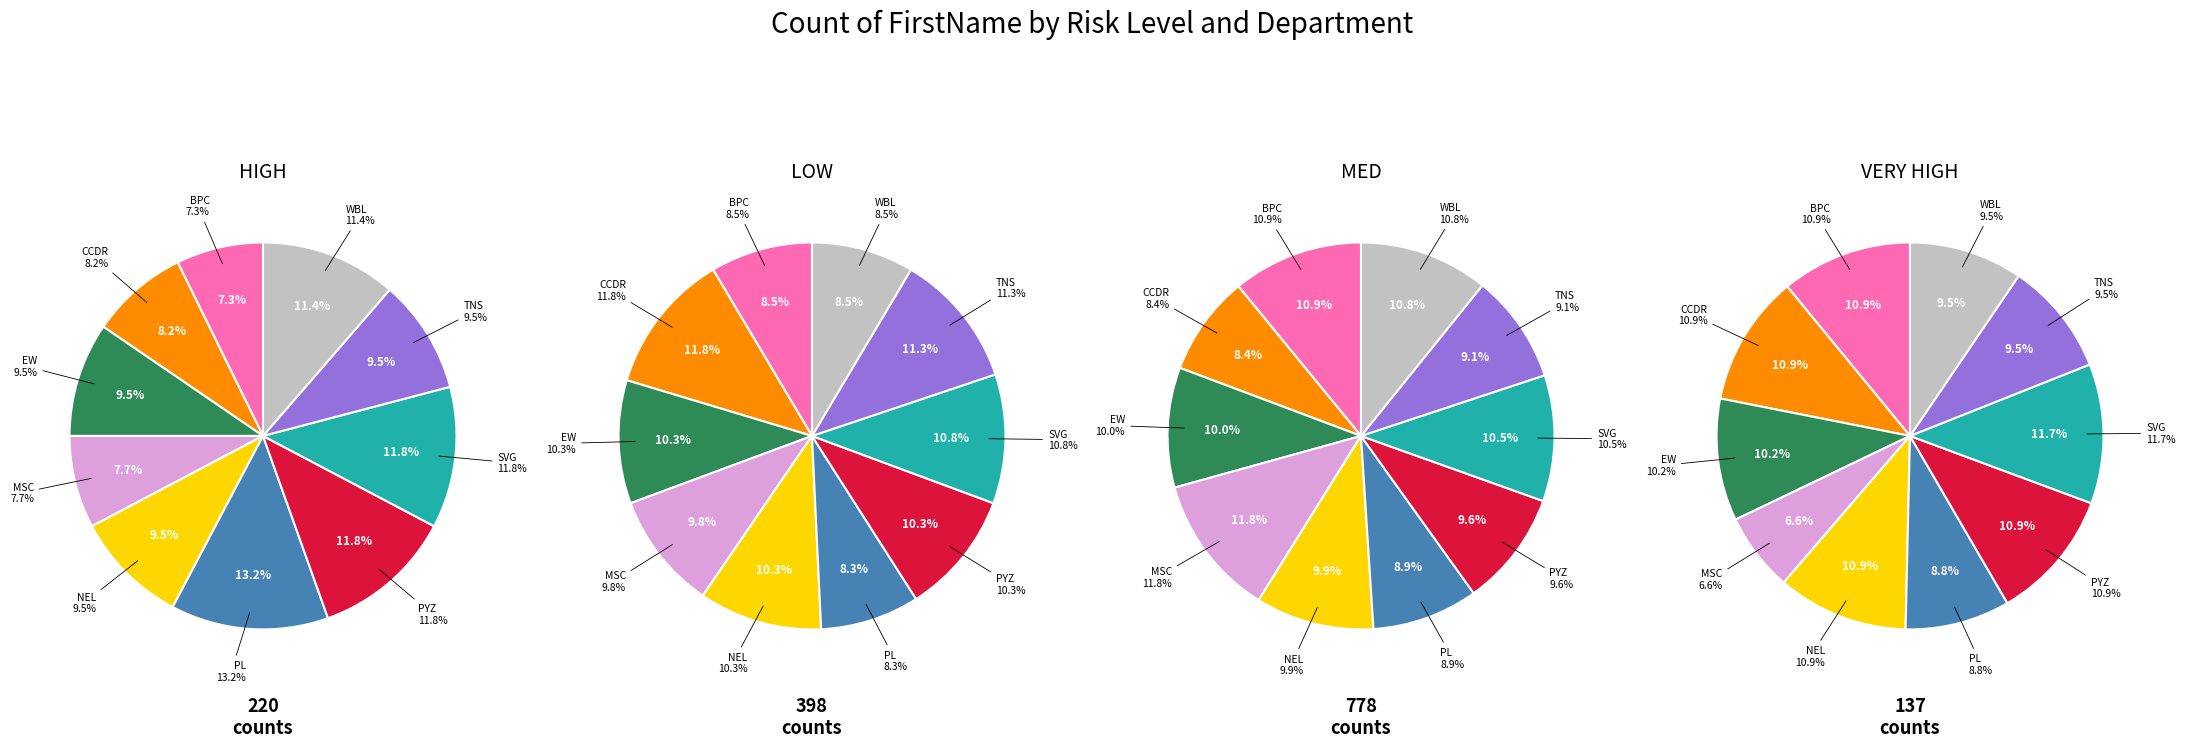

How many slices are in this pie chart?

10